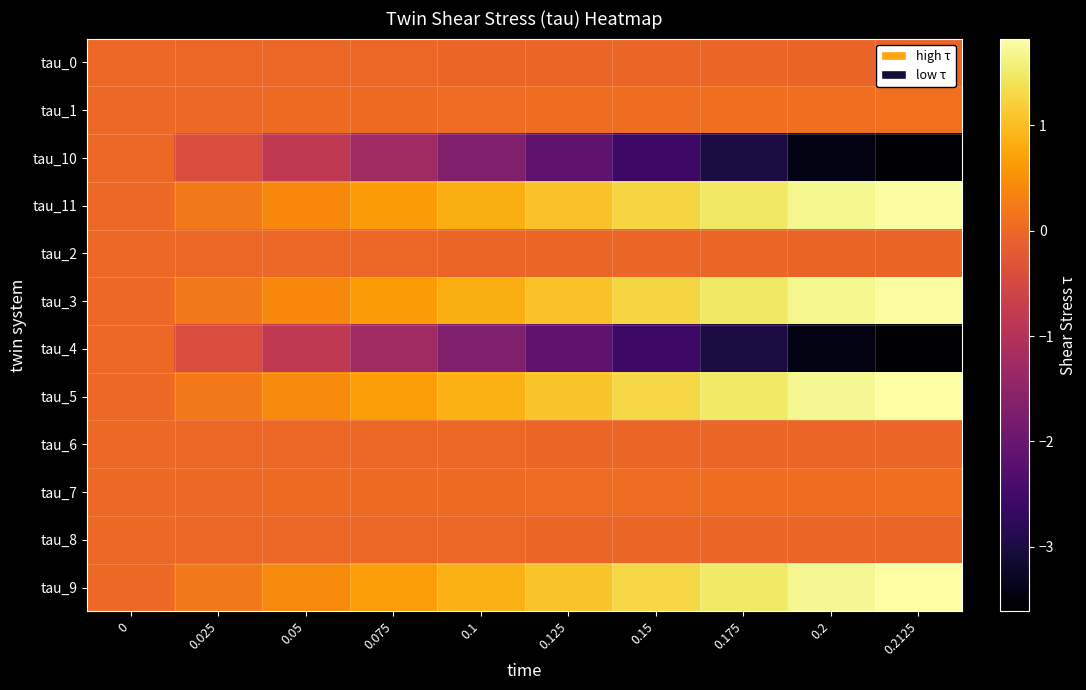

What is the maximum value shown in the chart?

1.8